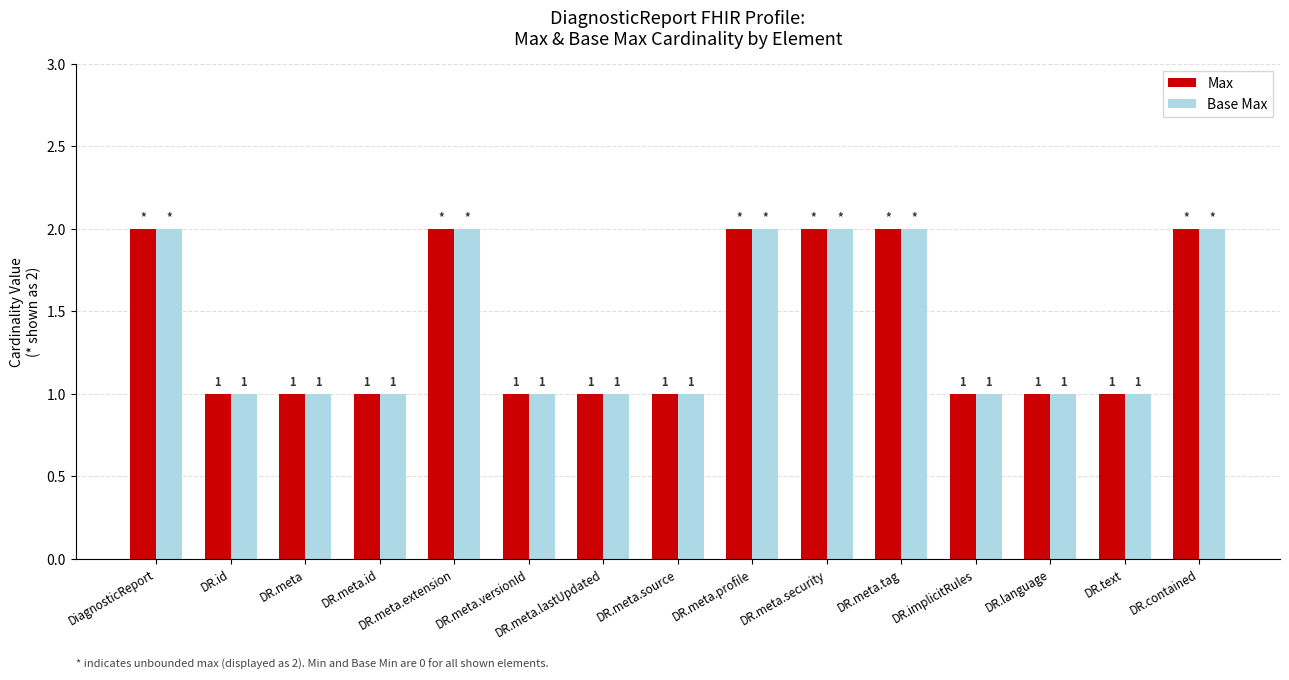

Is the value of Max at DR.meta.lastUpdated greater than the value of Base Max at DR.meta.extension?

No